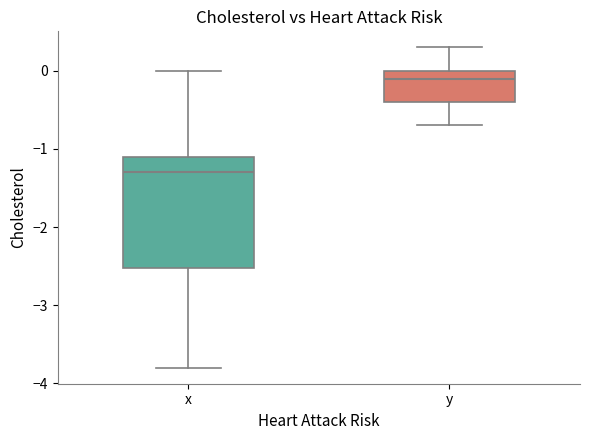

Comparing the boxes themselves (not the whiskers), which one is the tallest?

x